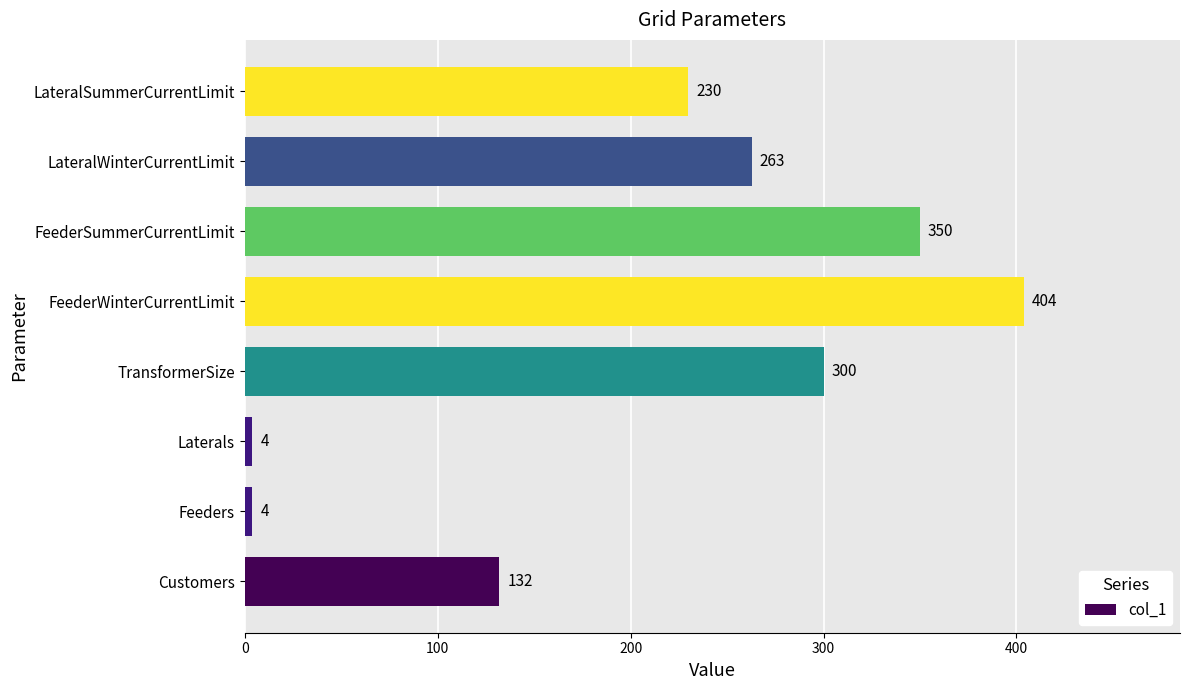

What is the greatest value displayed?

404